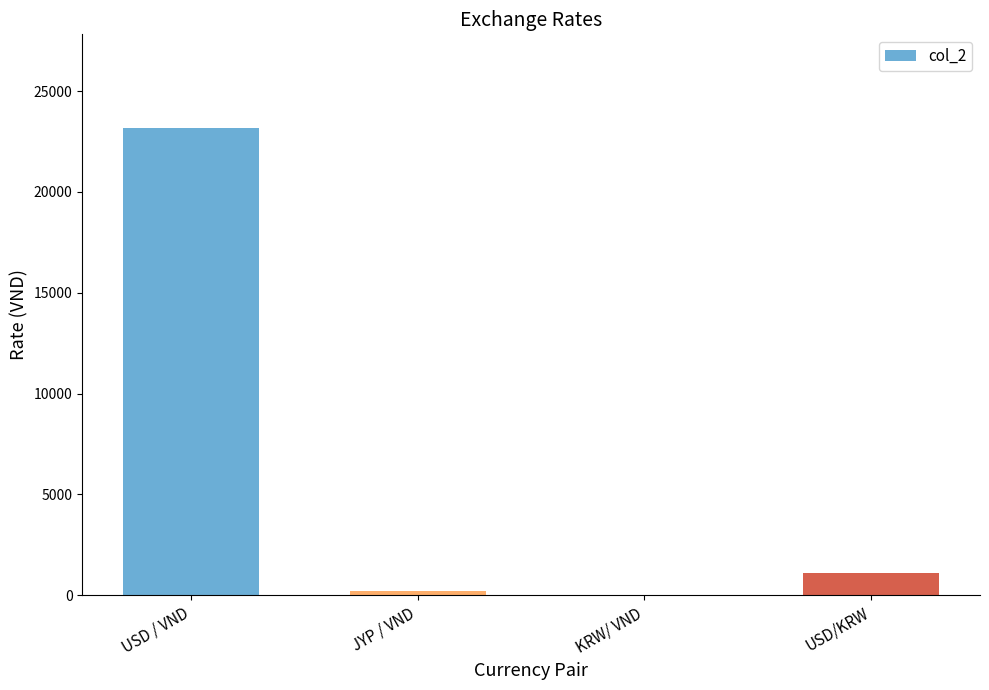

Which has a higher value, USD/KRW or USD / VND?

USD / VND